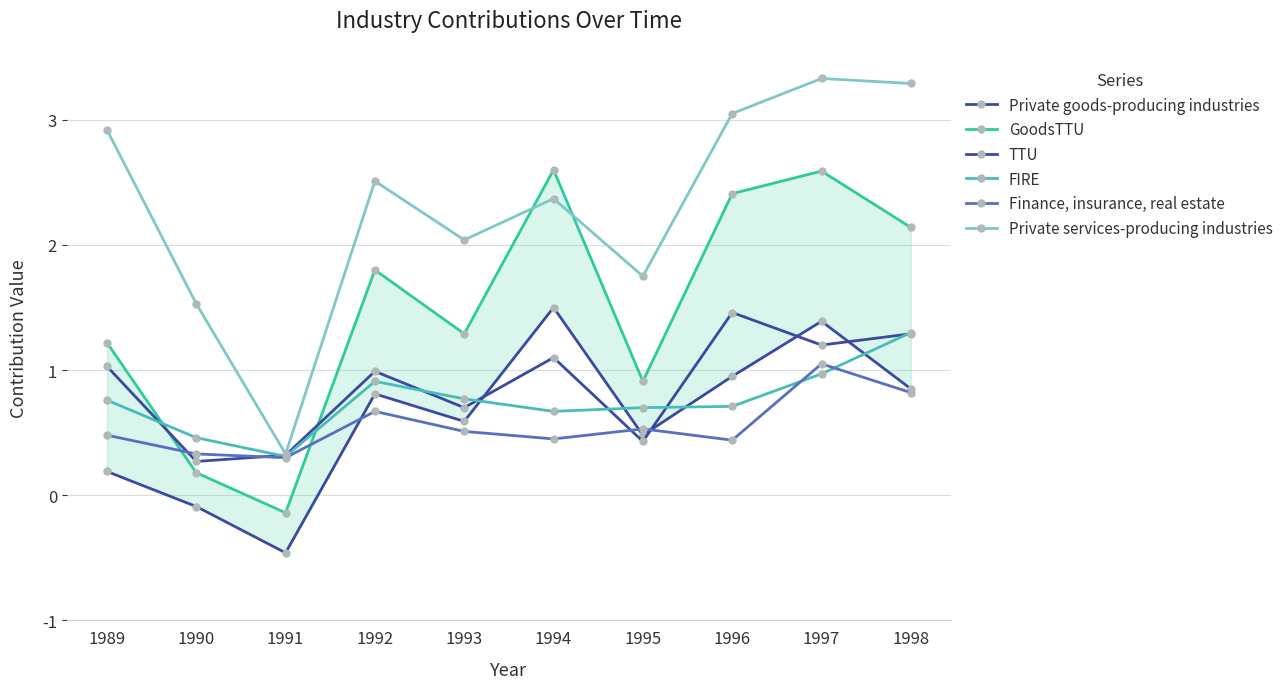

What is the sum of the FIRE values at 1998 and 1993?

2.1